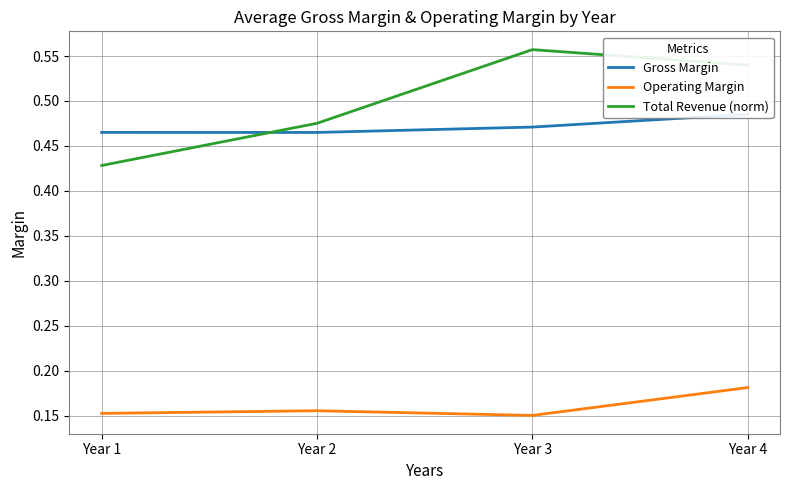

The value of Total Revenue (norm) at Year 3 is 0.6. True or false?

True